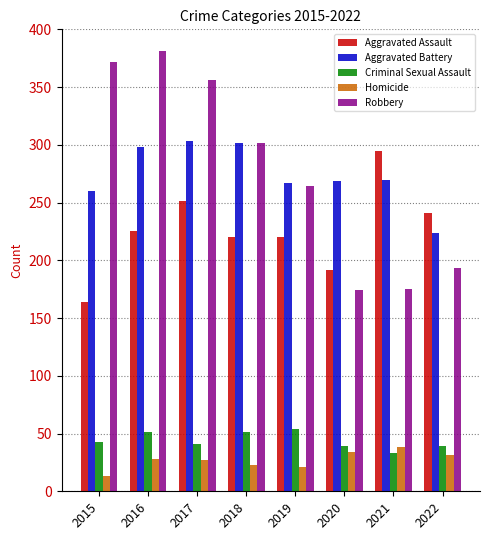

List the series in order of their peak value, lowest first.

Homicide, Criminal Sexual Assault, Aggravated Assault, Aggravated Battery, Robbery